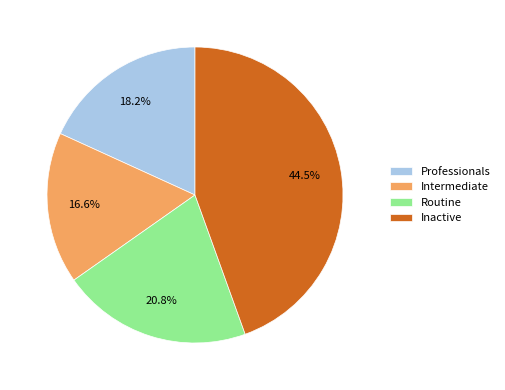

True or false: Professionals accounts for 6% of the total.

False